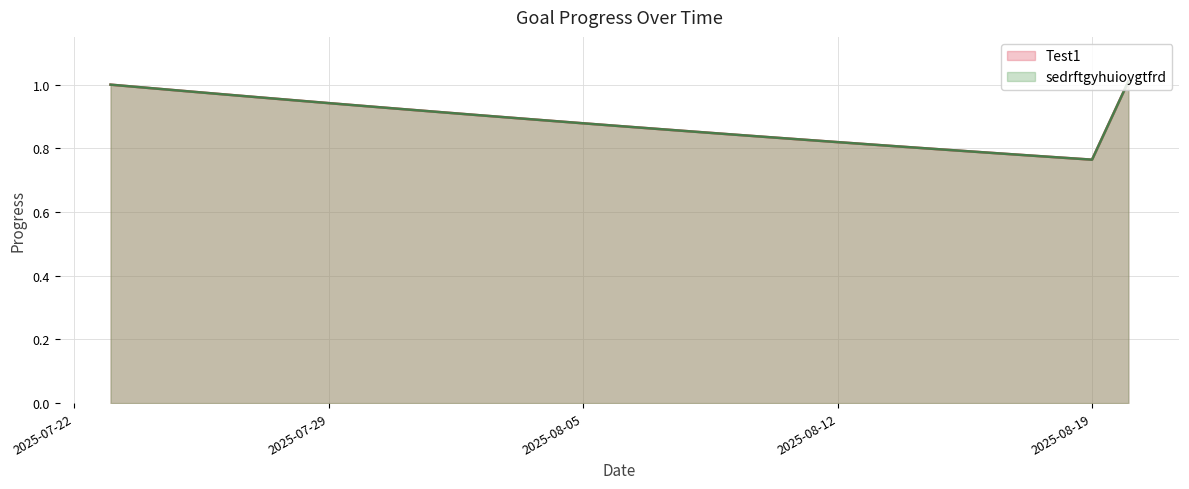

Which series has the largest range (max minus min)?

Test1